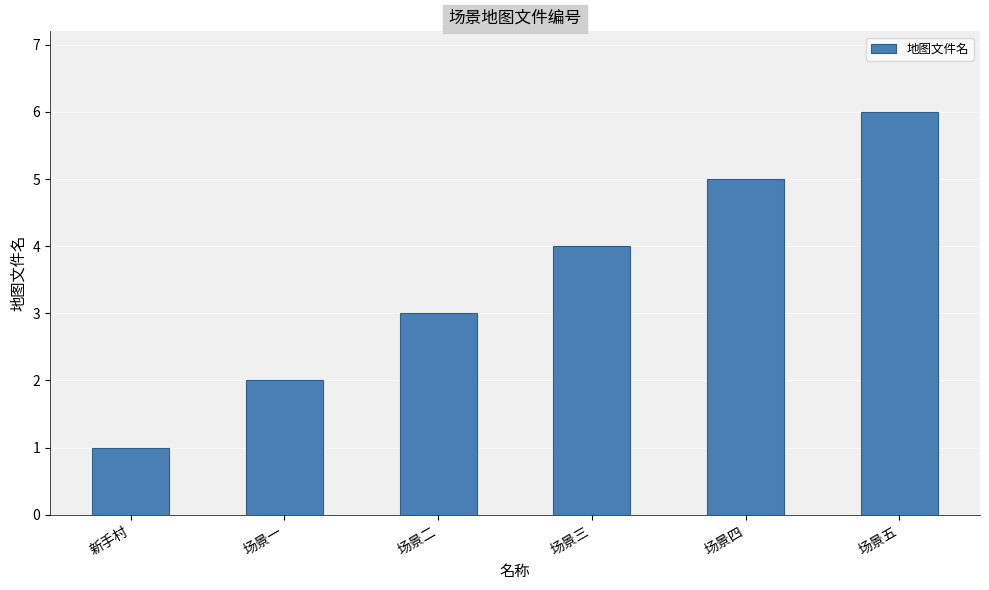

What is the difference between the maximum and minimum values?

5